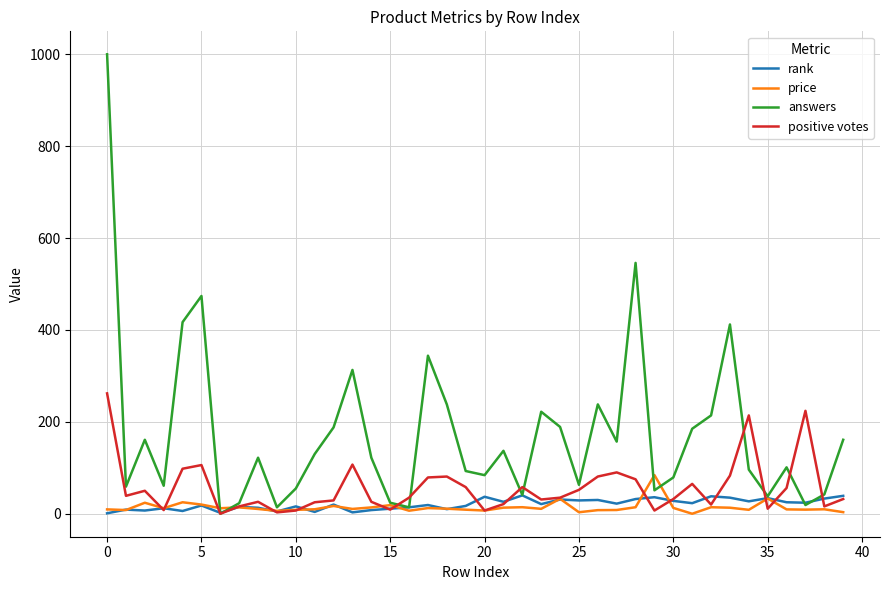

Which series ends up on top after the final intersection of positive votes and answers?

answers